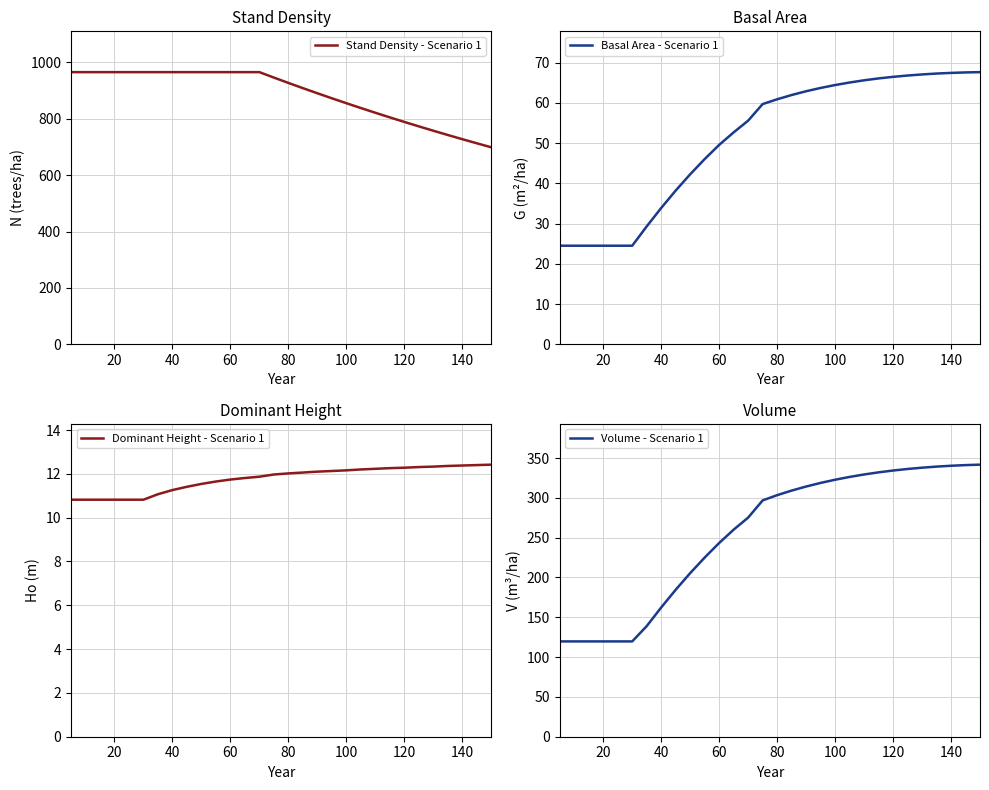

What are all the series names shown in the legend?

Stand Density - Scenario 1, Basal Area - Scenario 1, Dominant Height - Scenario 1, Volume - Scenario 1